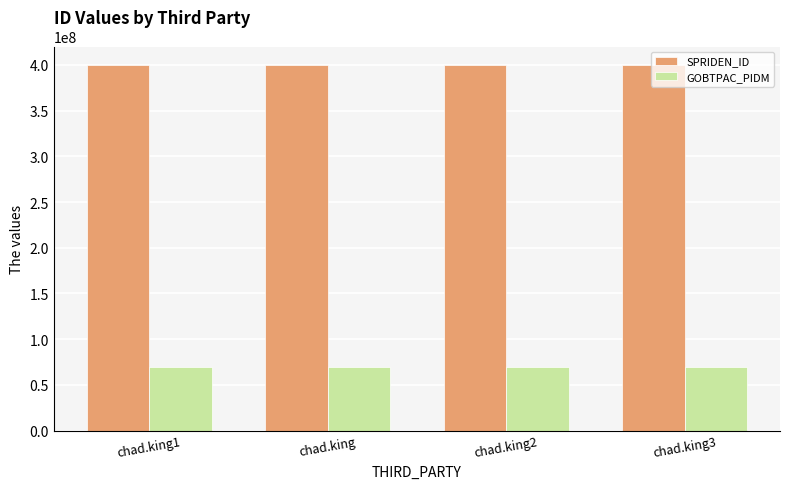

At chad.king, list the series in order from smallest to largest.

GOBTPAC_PIDM, SPRIDEN_ID